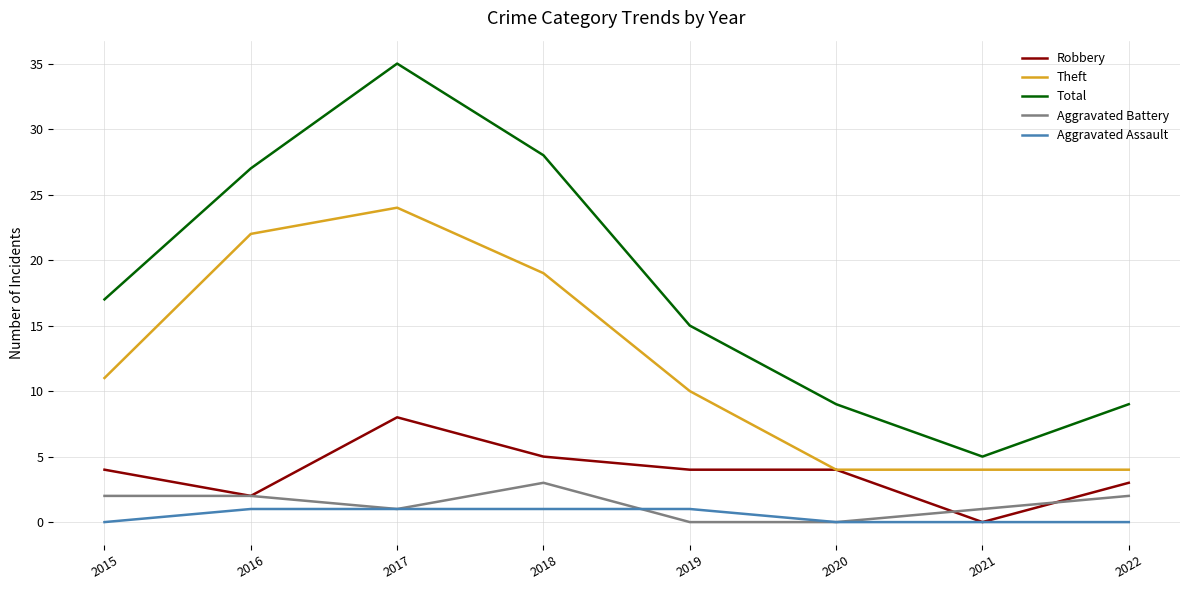

At 2018, list the series in order from smallest to largest.

Aggravated Assault, Aggravated Battery, Robbery, Theft, Total